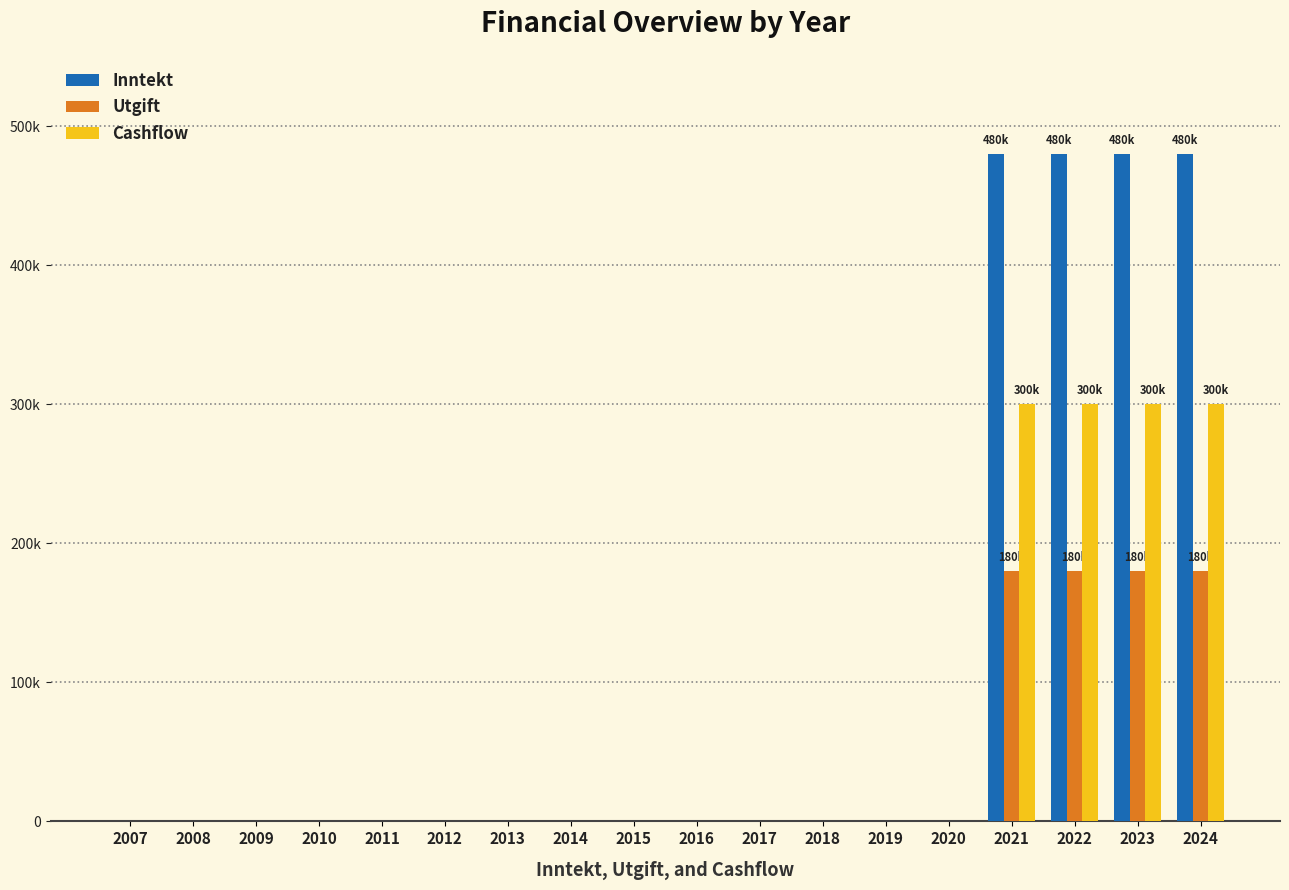

What are all the series names shown in the legend?

Inntekt, Utgift, Cashflow